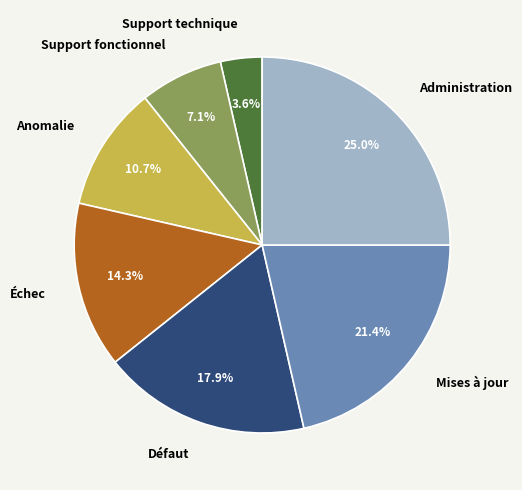

Rank the categories by value from lowest to highest.

Support technique, Support fonctionnel, Anomalie, Échec, Défaut, Mises à jour, Administration